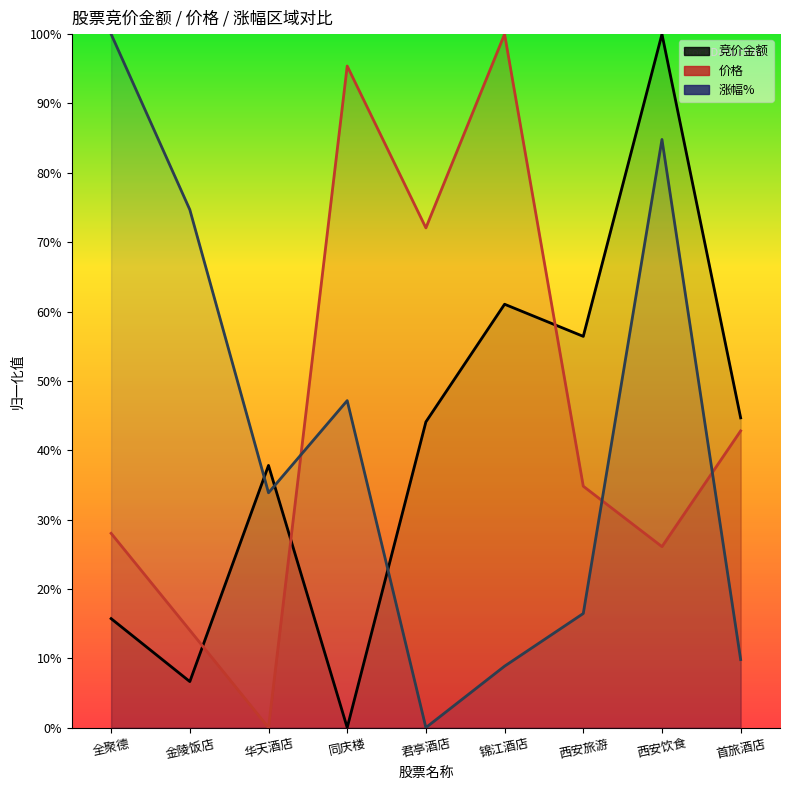

In 价格, how many points are lower than both neighbors (excluding endpoints)?

3